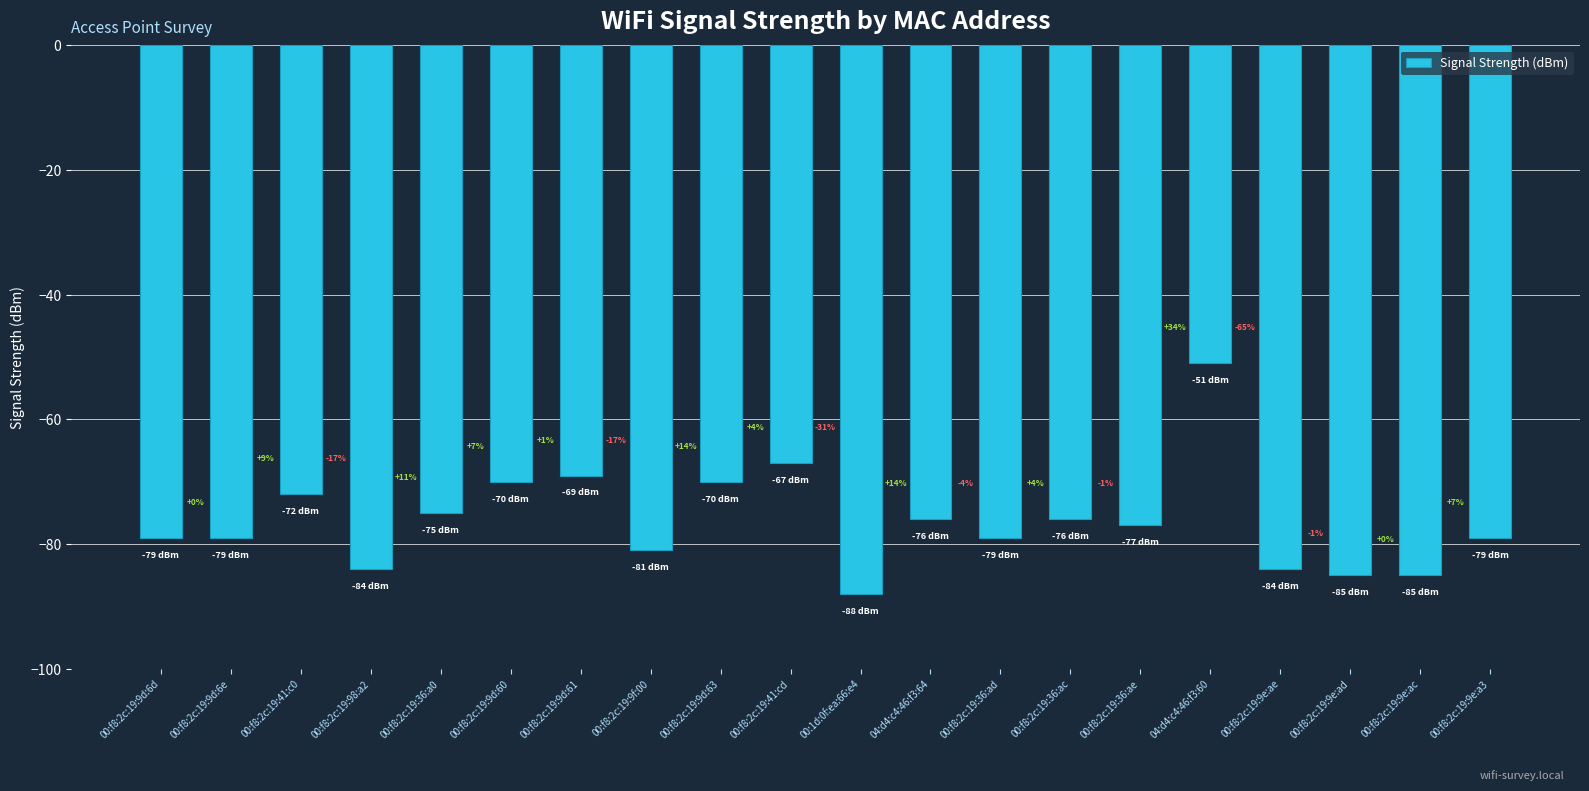

What is the difference between the values at 00:f8:2c:19:9f:00 and 00:f8:2c:19:9d:63?

11